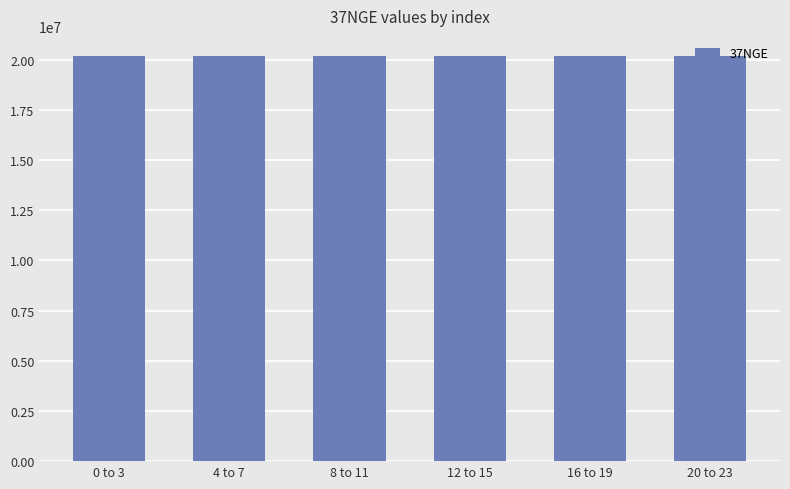

What is the label of the 3rd bar from the left?

8 to 11